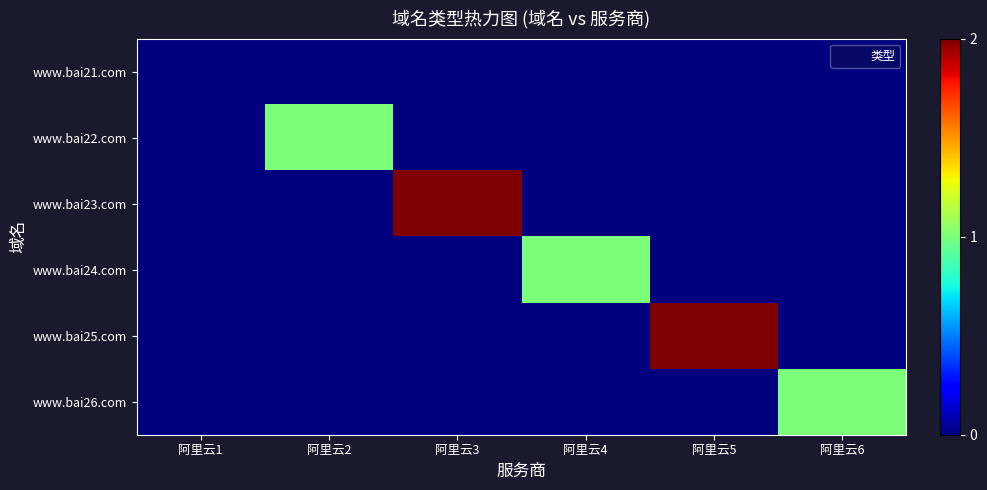

Reading left to right, list all the values displayed in this chart.

www.bai21.com: 阿里云1=0	阿里云2=0	阿里云3=0	阿里云4=0	阿里云5=0	阿里云6=0
www.bai22.com: 阿里云1=0	阿里云2=1	阿里云3=0	阿里云4=0	阿里云5=0	阿里云6=0
www.bai23.com: 阿里云1=0	阿里云2=0	阿里云3=2	阿里云4=0	阿里云5=0	阿里云6=0
www.bai24.com: 阿里云1=0	阿里云2=0	阿里云3=0	阿里云4=1	阿里云5=0	阿里云6=0
www.bai25.com: 阿里云1=0	阿里云2=0	阿里云3=0	阿里云4=0	阿里云5=2	阿里云6=0
www.bai26.com: 阿里云1=0	阿里云2=0	阿里云3=0	阿里云4=0	阿里云5=0	阿里云6=1